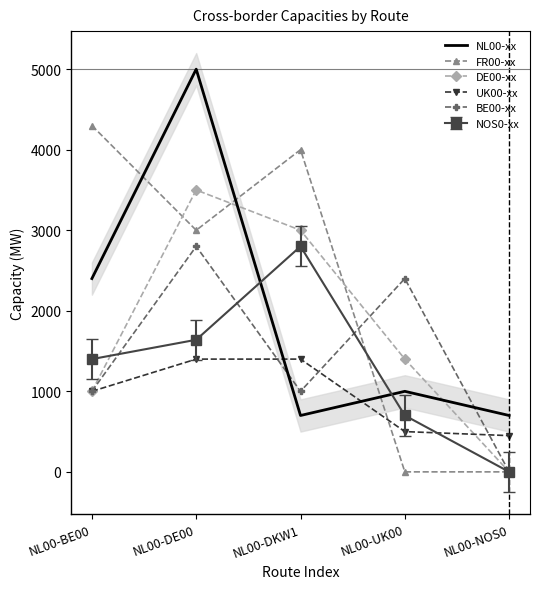

Between which two adjacent categories do UK00-xx and DE00-xx first intersect?

NL00-UK00 and NL00-NOS0